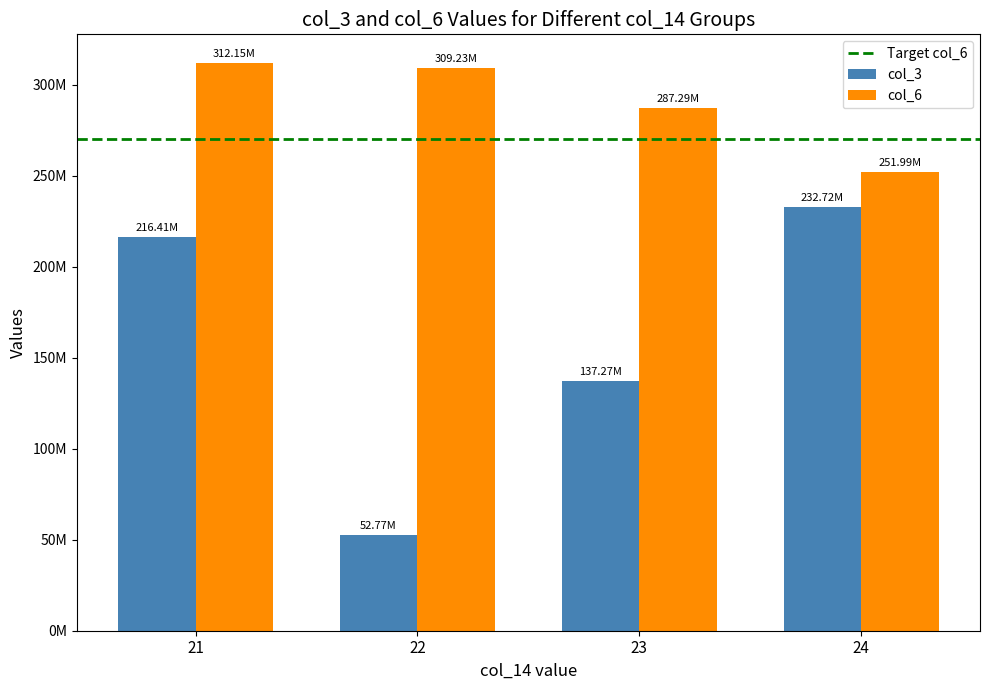

Does the chart contain stacked bars?

No